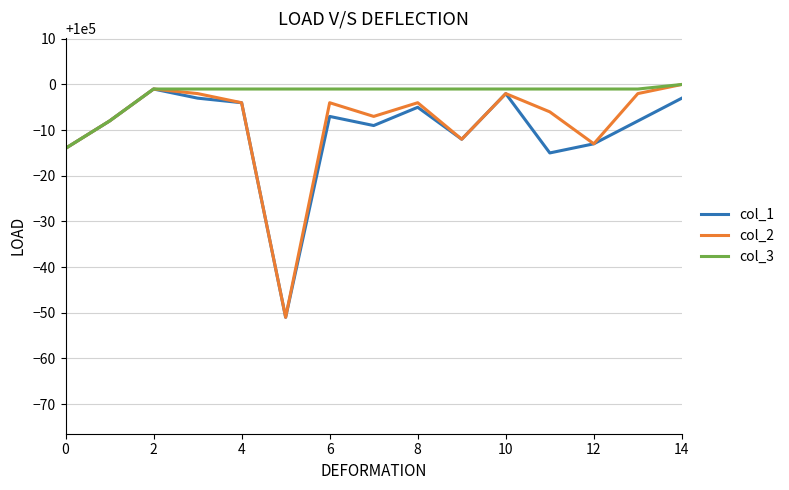

Which series has the largest total across all categories?

col_3